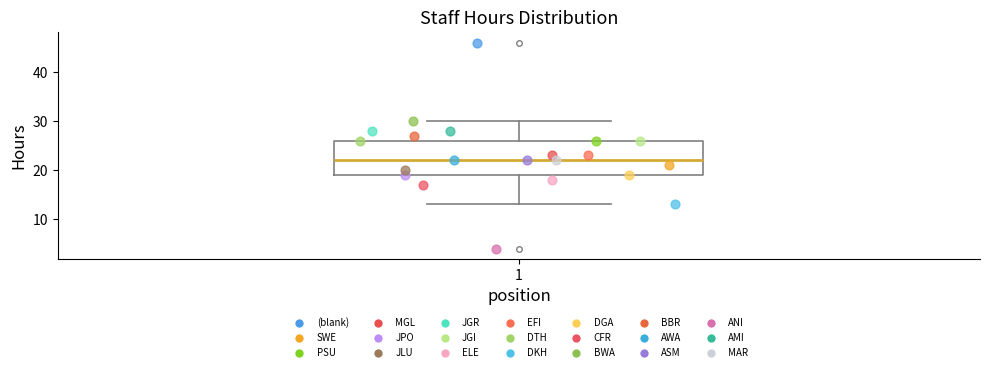

Where does the median line of the box at x = 1 sit on the y-axis? The values are not printed on the chart, so give them approximately, as read against the axis.

22